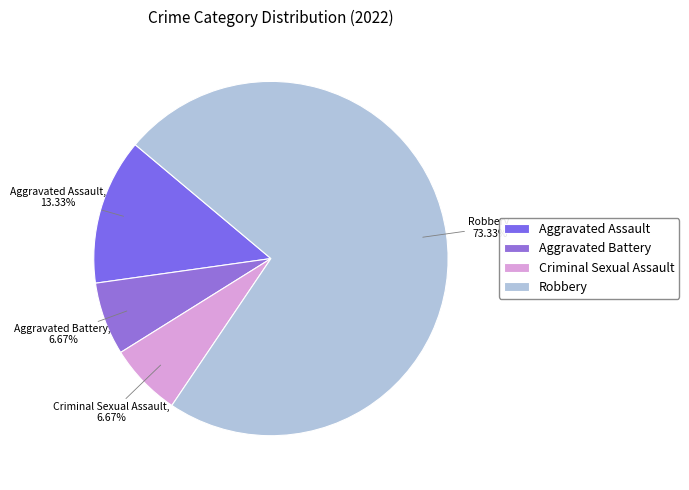

Is the sum of Aggravated Battery and Robbery greater than half?

Yes